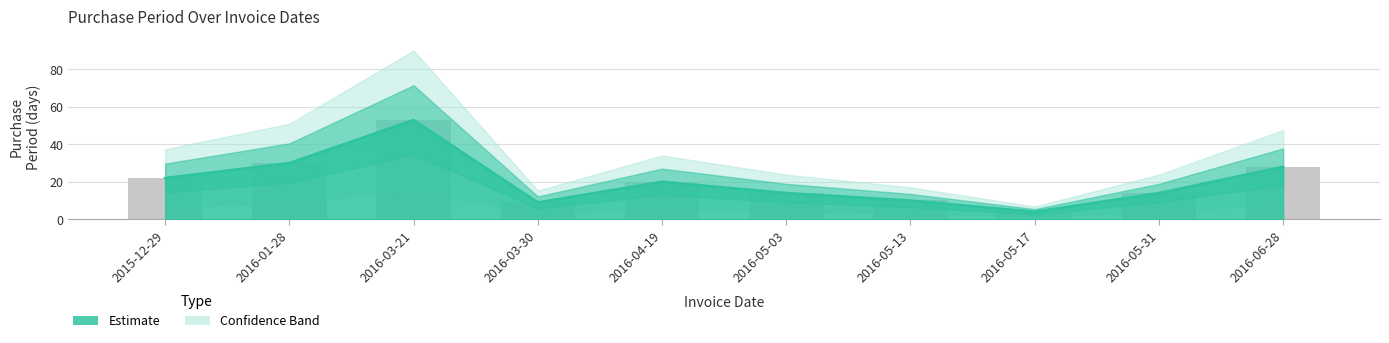

At which label does the data first exceed 20?

2015-12-29